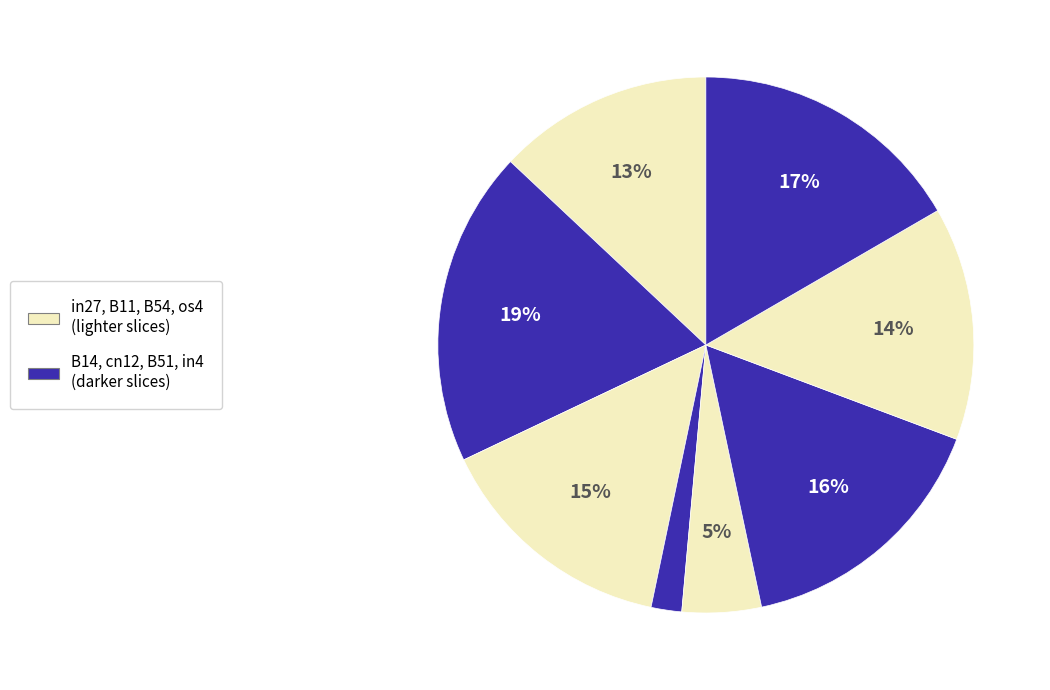

How many slices are in this pie chart?

8